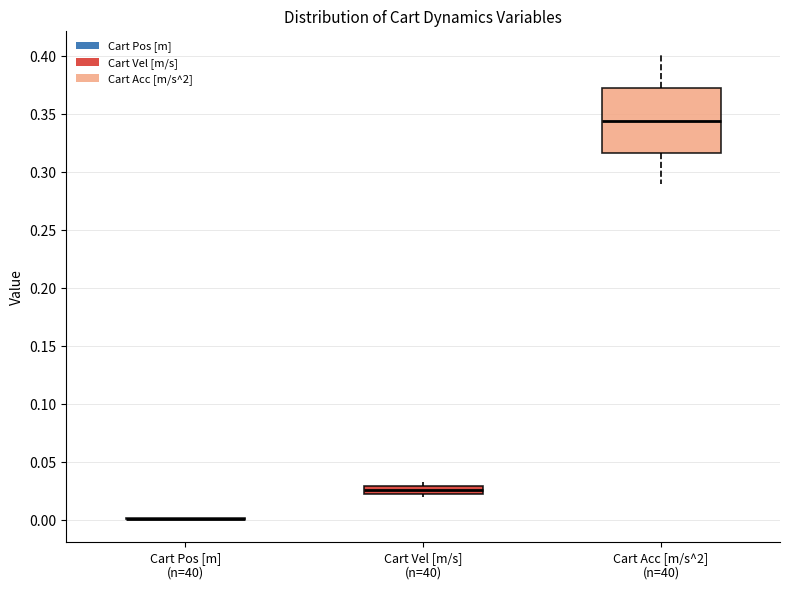

Where does the lower whisker of the box for Cart Acc [m/s^2] (n=40) end on the y-axis? The values are not printed on the chart, so give them approximately, as read against the axis.

0.290